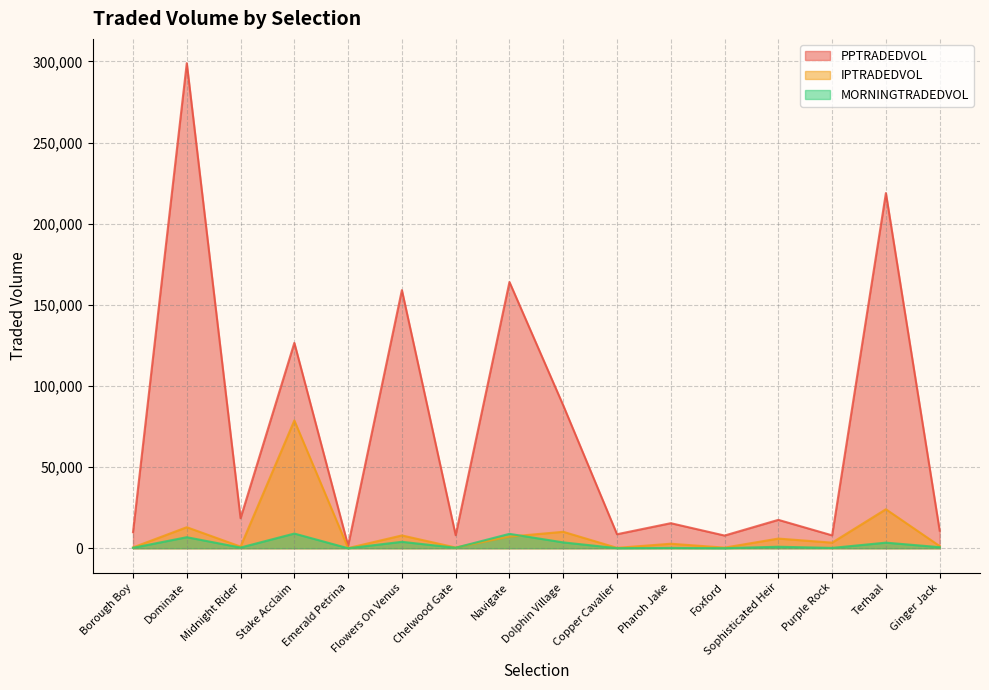

At how many categories does at least one series exceed 92228?

5